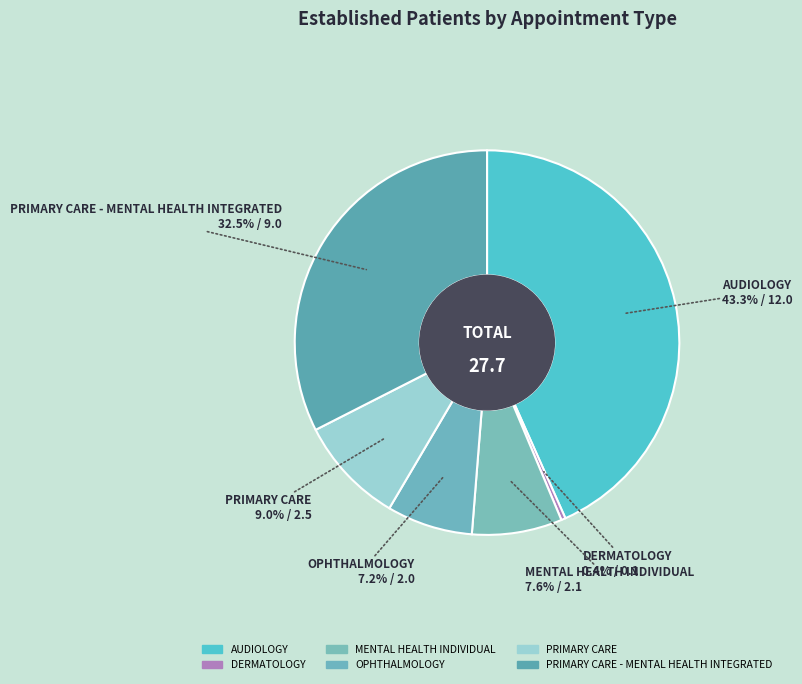

Count the number of slices in the pie.

6